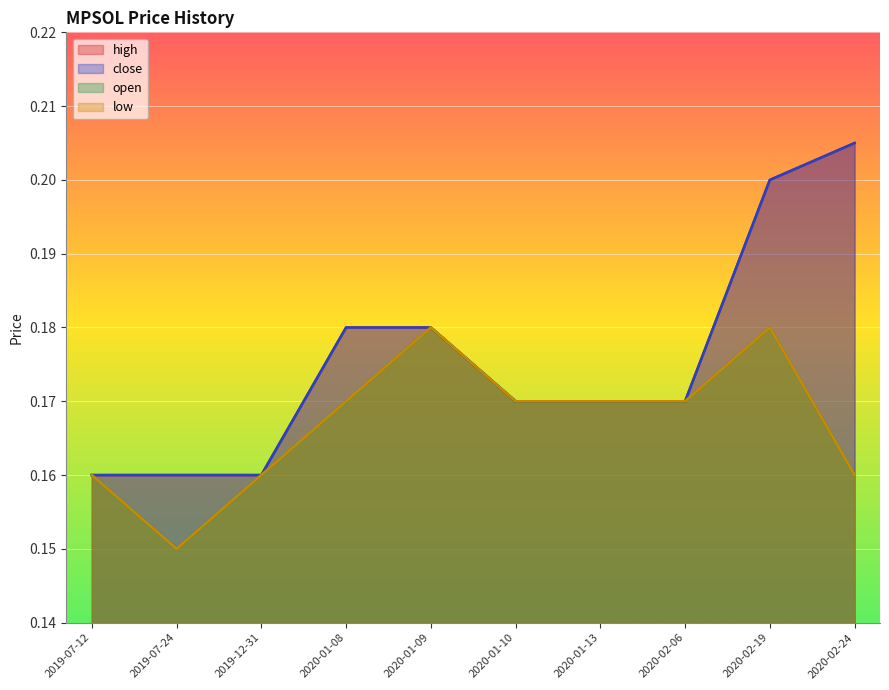

True or false: high and low intersect in this chart.

False